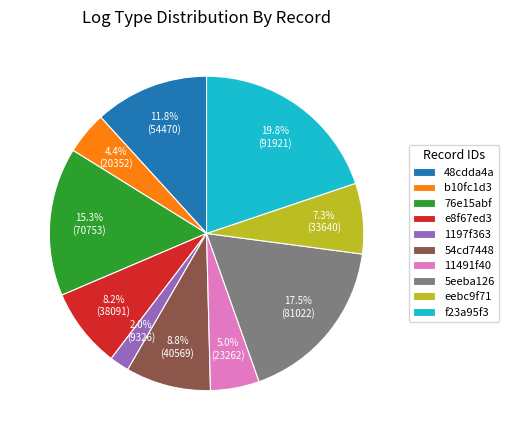

Is 1197f363 the majority of the pie?

No